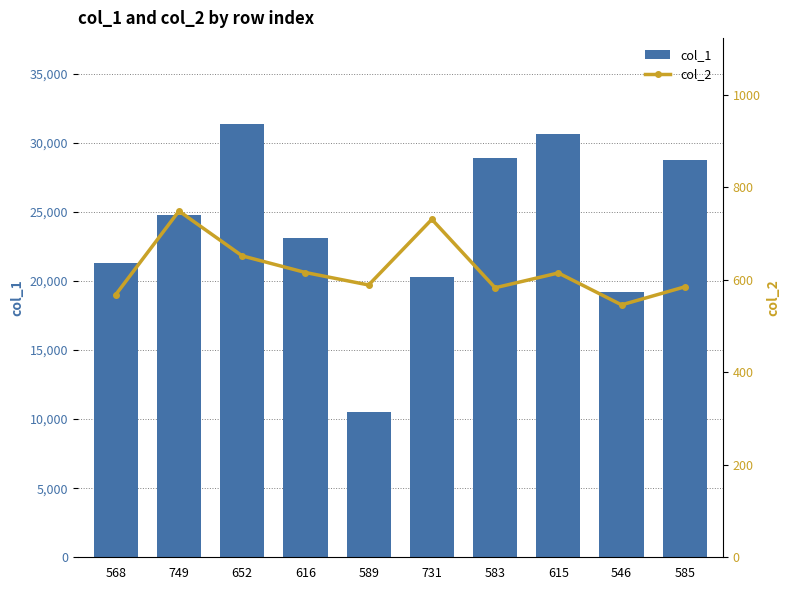

Reading right to left, extract all data points from this chart.

col_1: 585=28770	546=19188	615=30595	583=28919	731=20247	589=10531	616=23090	652=31315	749=24768	568=21270
col_2: 585=585	546=546	615=615	583=583	731=731	589=589	616=616	652=652	749=749	568=568